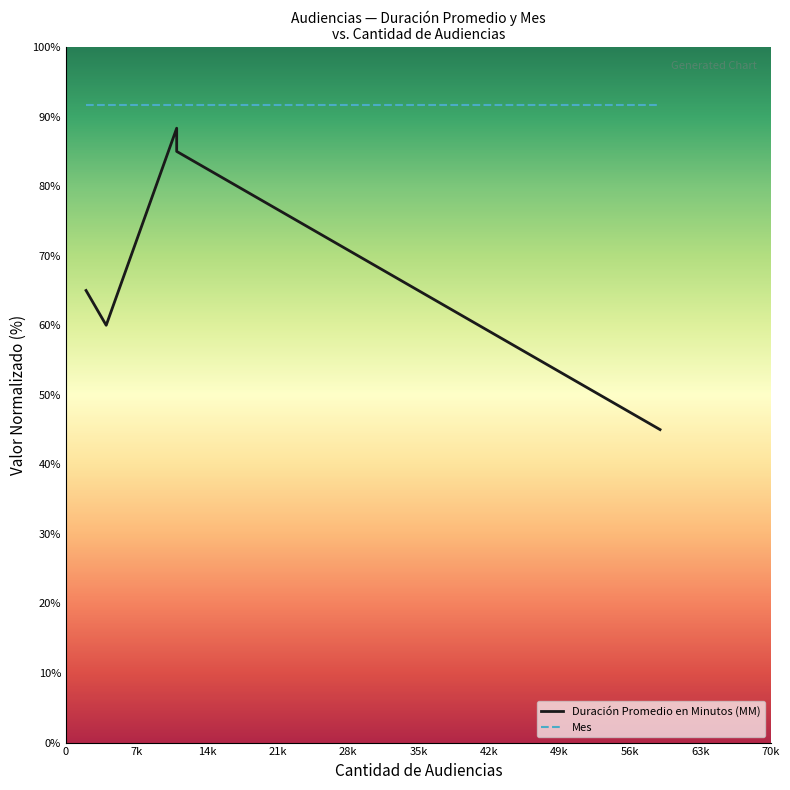

What are all the series names shown in the legend?

Duración Promedio en Minutos (MM), Mes